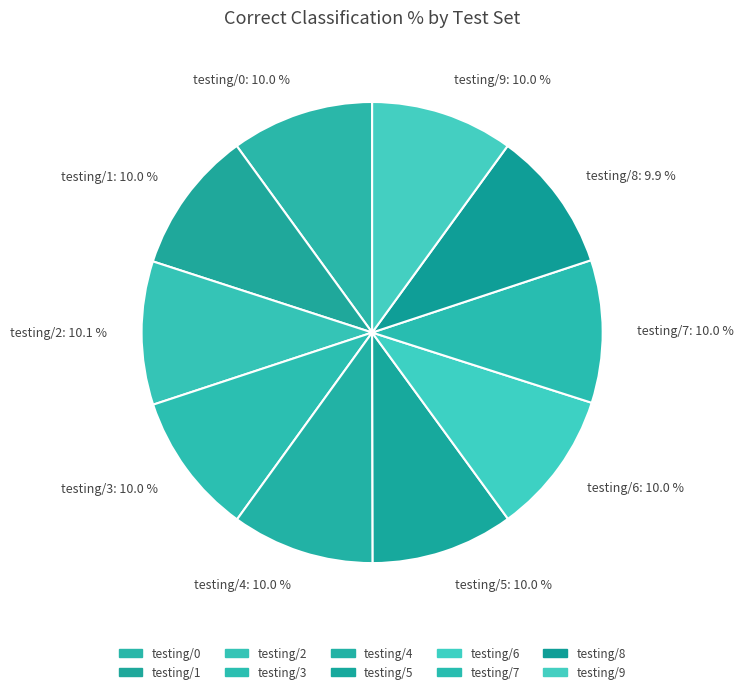

True or false: testing/8 accounts for 10% of the total.

True